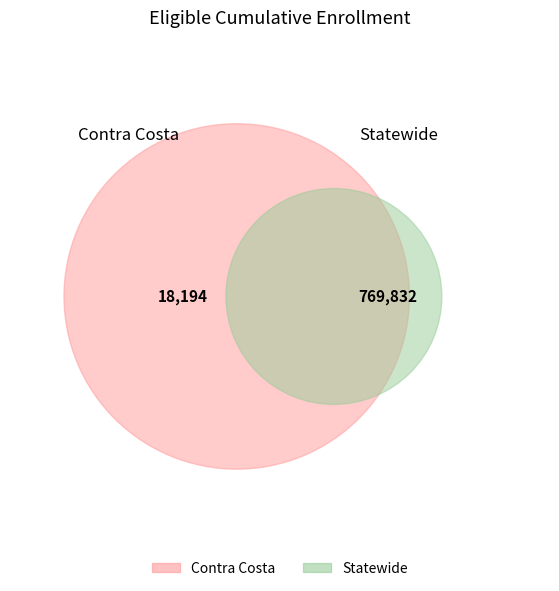

To the nearest percent, what percentage of the pie is Statewide?

98%